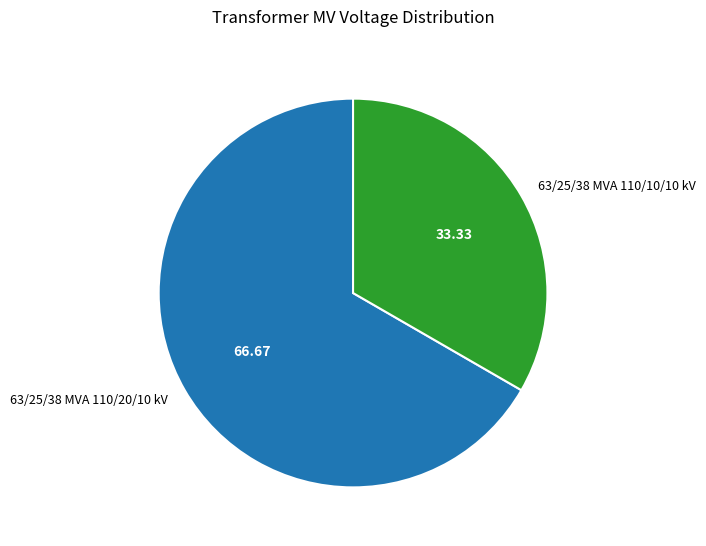

Does 63/25/38 MVA 110/10/10 kV represent more than half of the total?

No